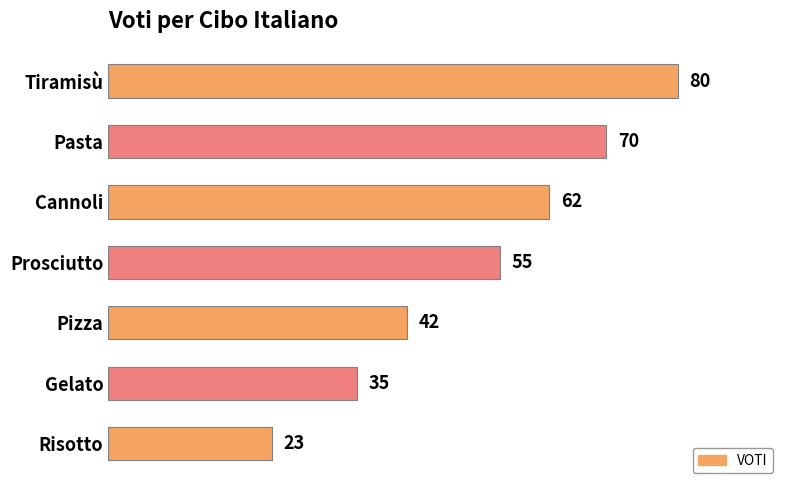

Reading top to bottom, extract all data points from this chart.

Tiramisù=80	Pasta=70	Cannoli=62	Prosciutto=55	Pizza=42	Gelato=35	Risotto=23